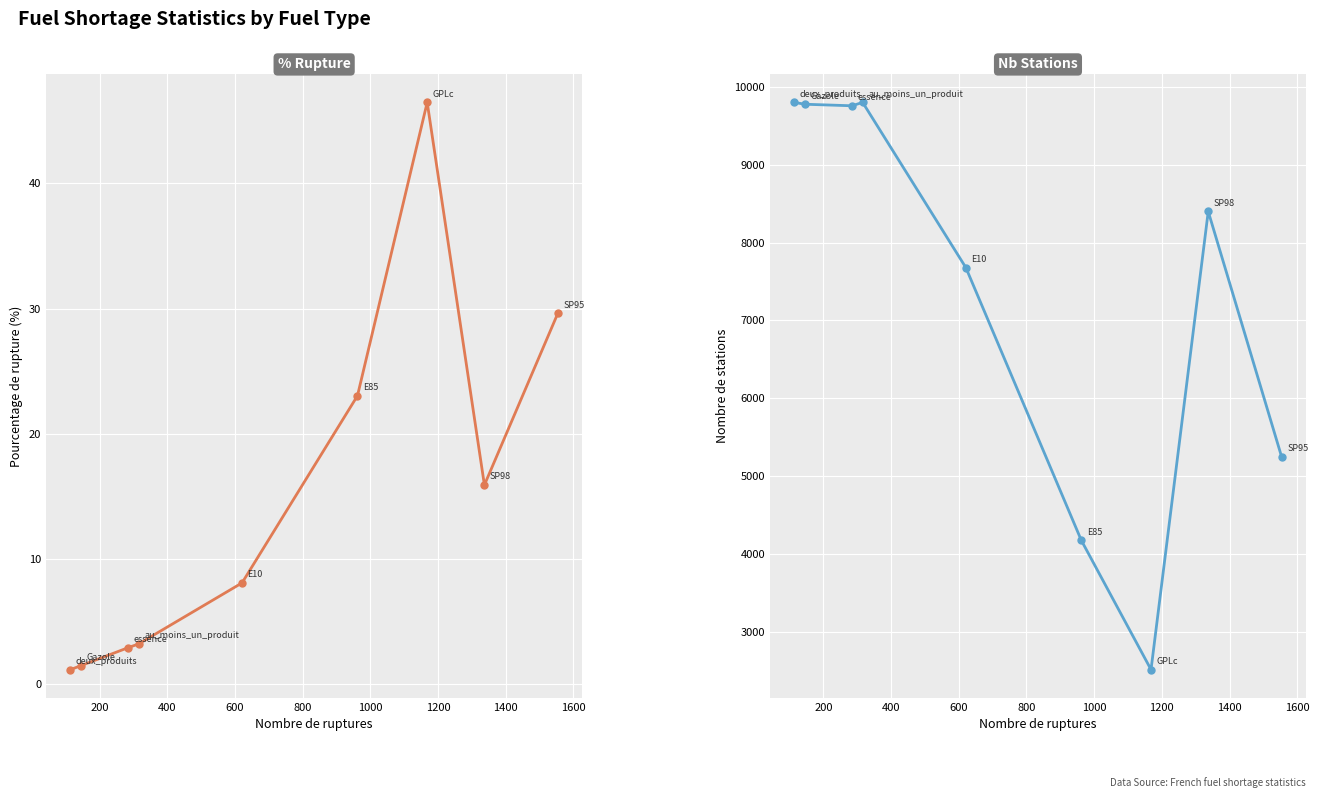

What is the total value across all series at 1000?

4198.0